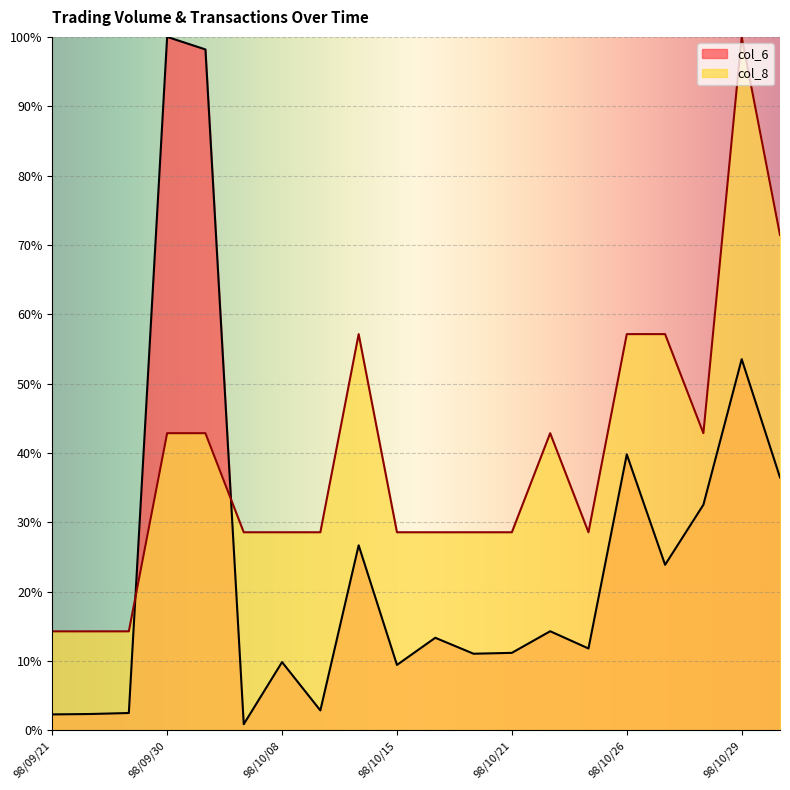

Reading left to right, transcribe all the data shown in this chart.

col_6: 98/09/21=2.3	98/09/22=2.4	98/09/29=2.5	98/09/30=100.0	98/10/02=98.2	98/10/06=0.9	98/10/08=9.8	98/10/13=2.9	98/10/14=26.7	98/10/15=9.4	98/10/19=13.4	98/10/20=11.1	98/10/21=11.2	98/10/22=14.3	98/10/23=11.8	98/10/26=39.8	98/10/27=23.9	98/10/28=32.5	98/10/29=53.5	98/10/30=36.5
col_8: 98/09/21=14.3	98/09/22=14.3	98/09/29=14.3	98/09/30=42.9	98/10/02=42.9	98/10/06=28.6	98/10/08=28.6	98/10/13=28.6	98/10/14=57.1	98/10/15=28.6	98/10/19=28.6	98/10/20=28.6	98/10/21=28.6	98/10/22=42.9	98/10/23=28.6	98/10/26=57.1	98/10/27=57.1	98/10/28=42.9	98/10/29=100.0	98/10/30=71.4